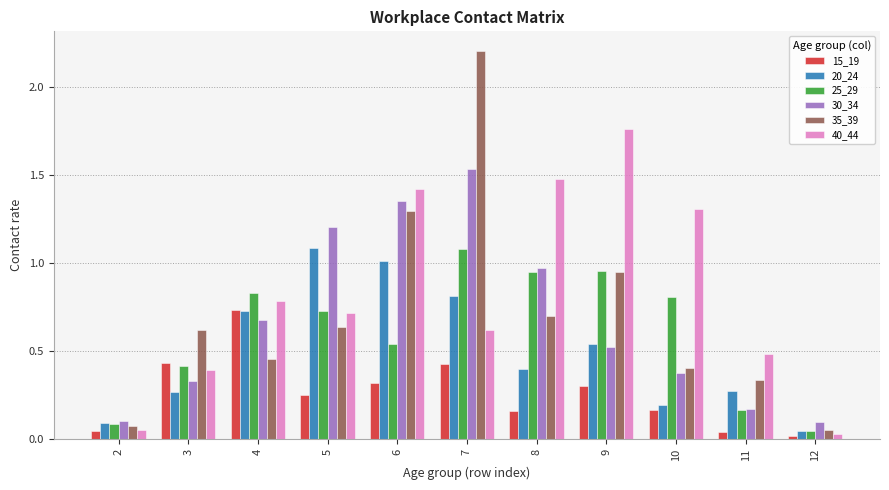

True or false: 20_24 has a value of 0.6 at 8.

False